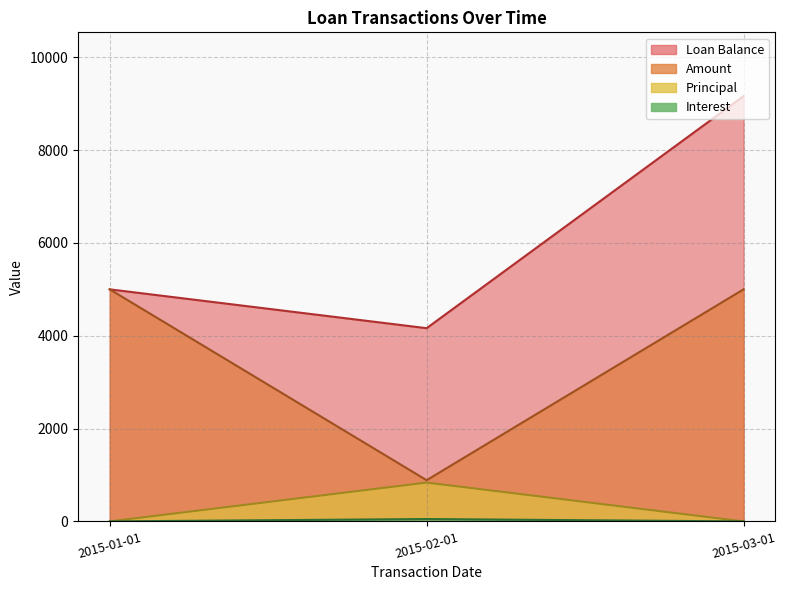

Does the chart have visible grid lines?

Yes